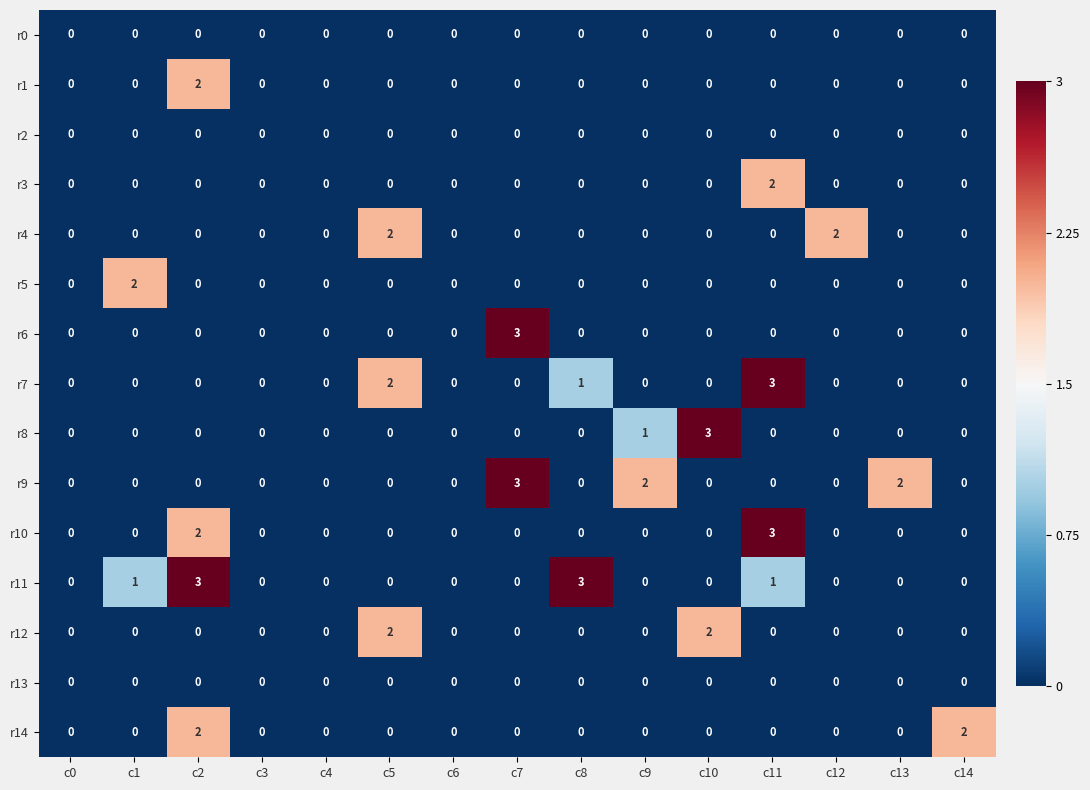

What is the difference between the highest and lowest values at c9?

2